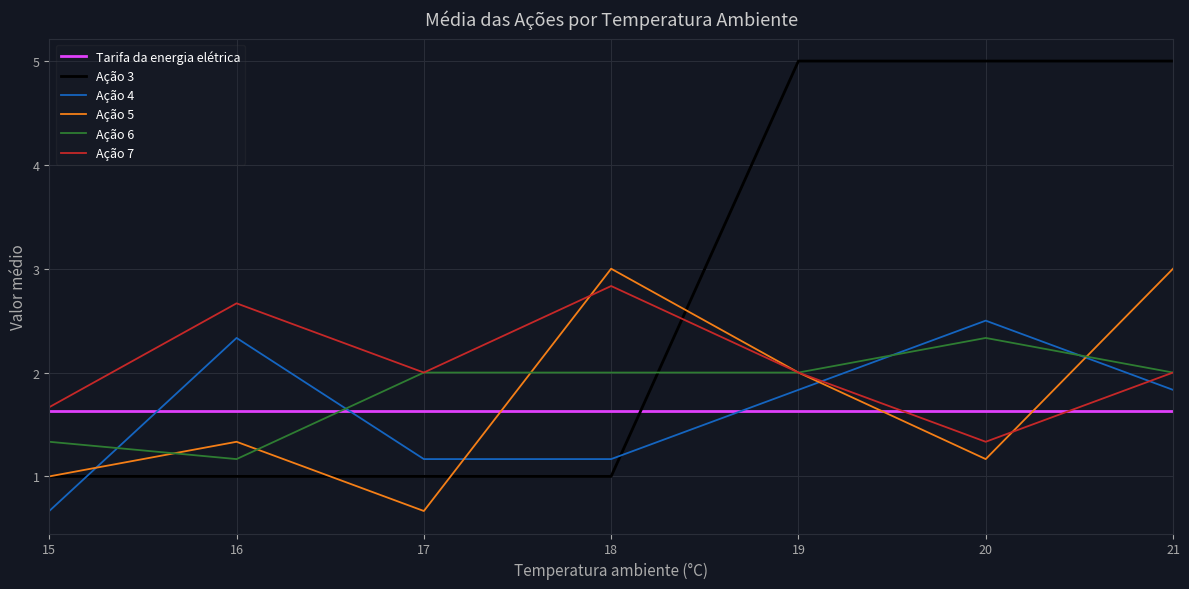

True or false: Ação 6 has more than 2 points higher than both neighbors.

False